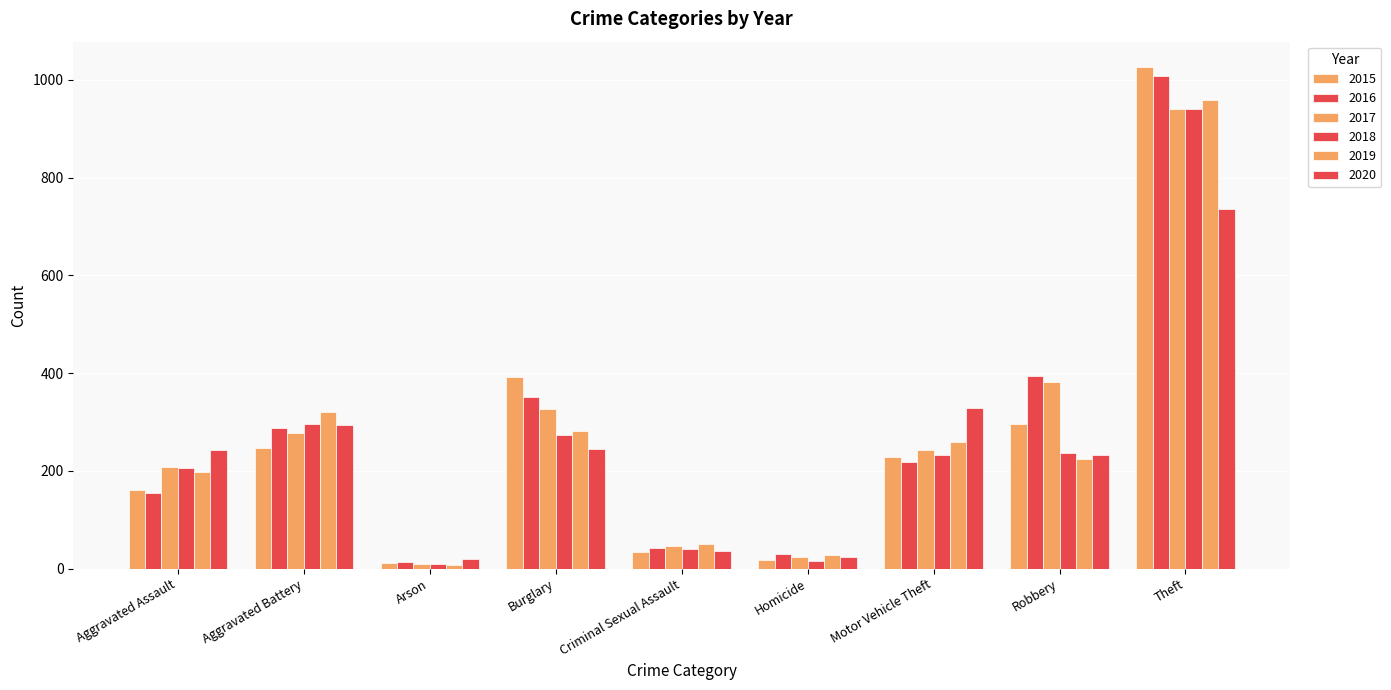

What is the average value of the 2019 series?

259